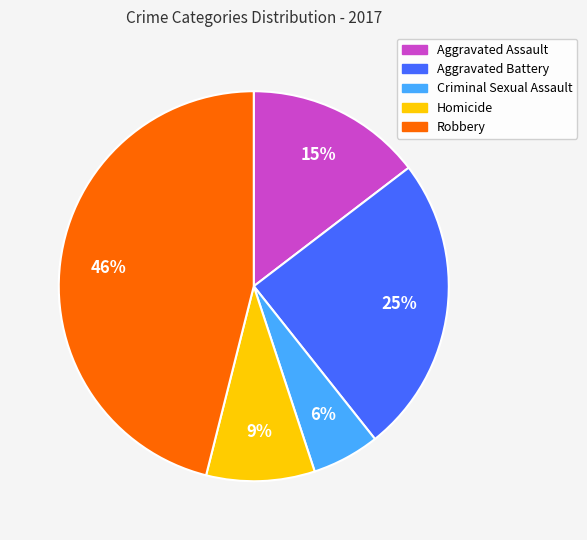

Which category has the smallest portion of the pie?

Criminal Sexual Assault